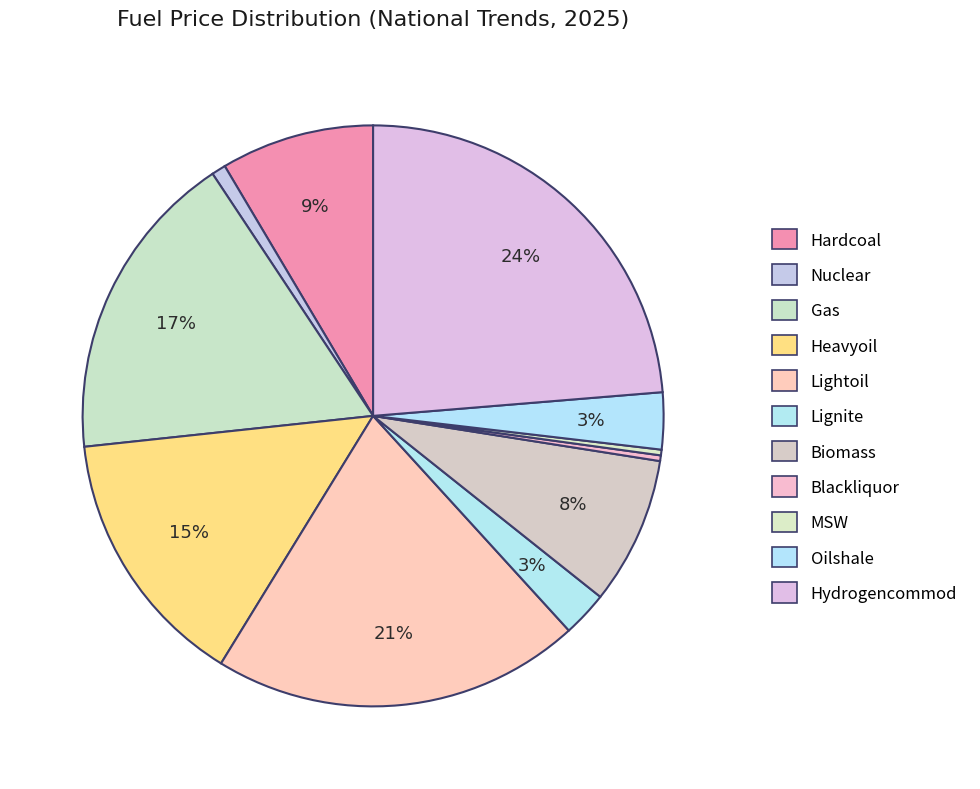

How many segments does this pie chart have?

11